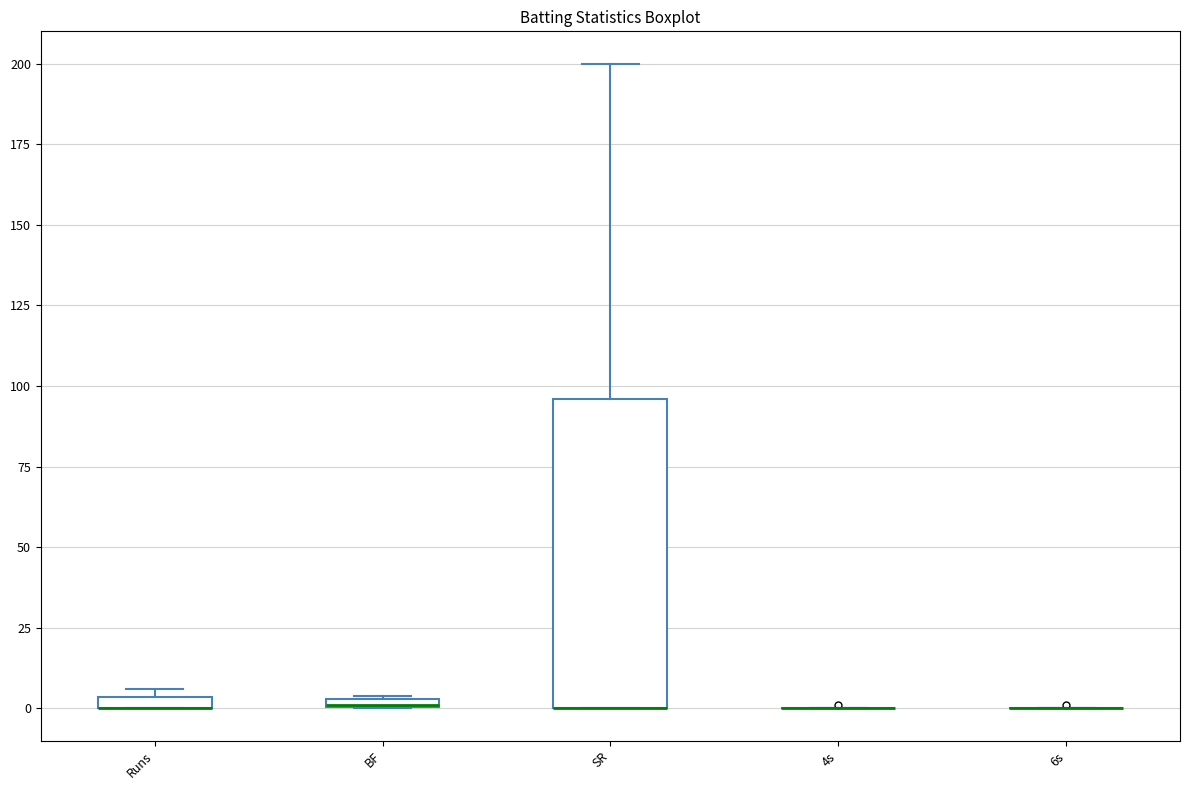

Where is the upper edge of the box for SR on the y-axis? The values are not printed on the chart, so give them approximately, as read against the axis.

95